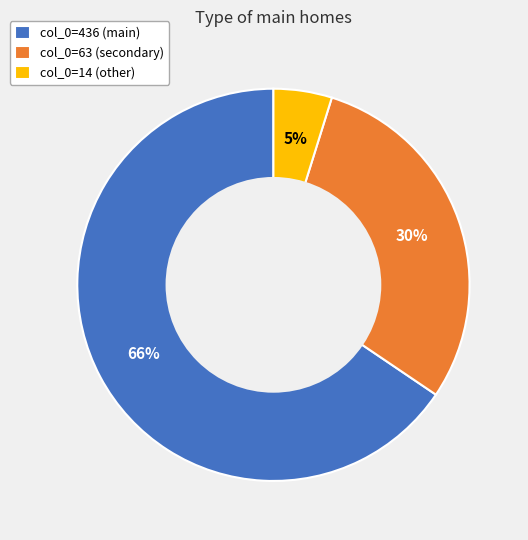

Is it true that col_0=63 (secondary) is 17% of the pie?

False